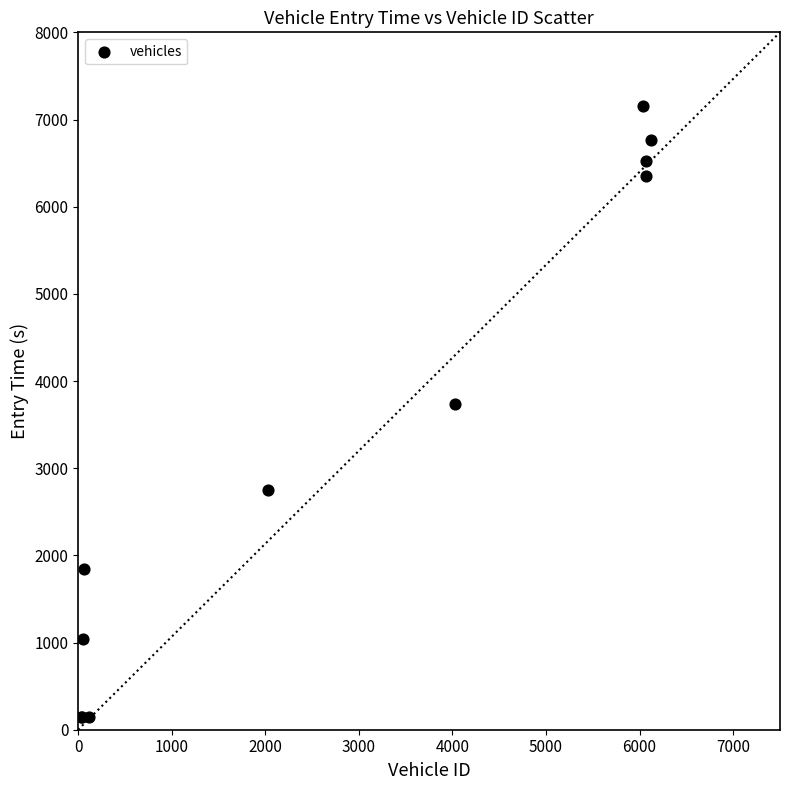

What Y value in the scatter plot is closest to 3649?

3738.8